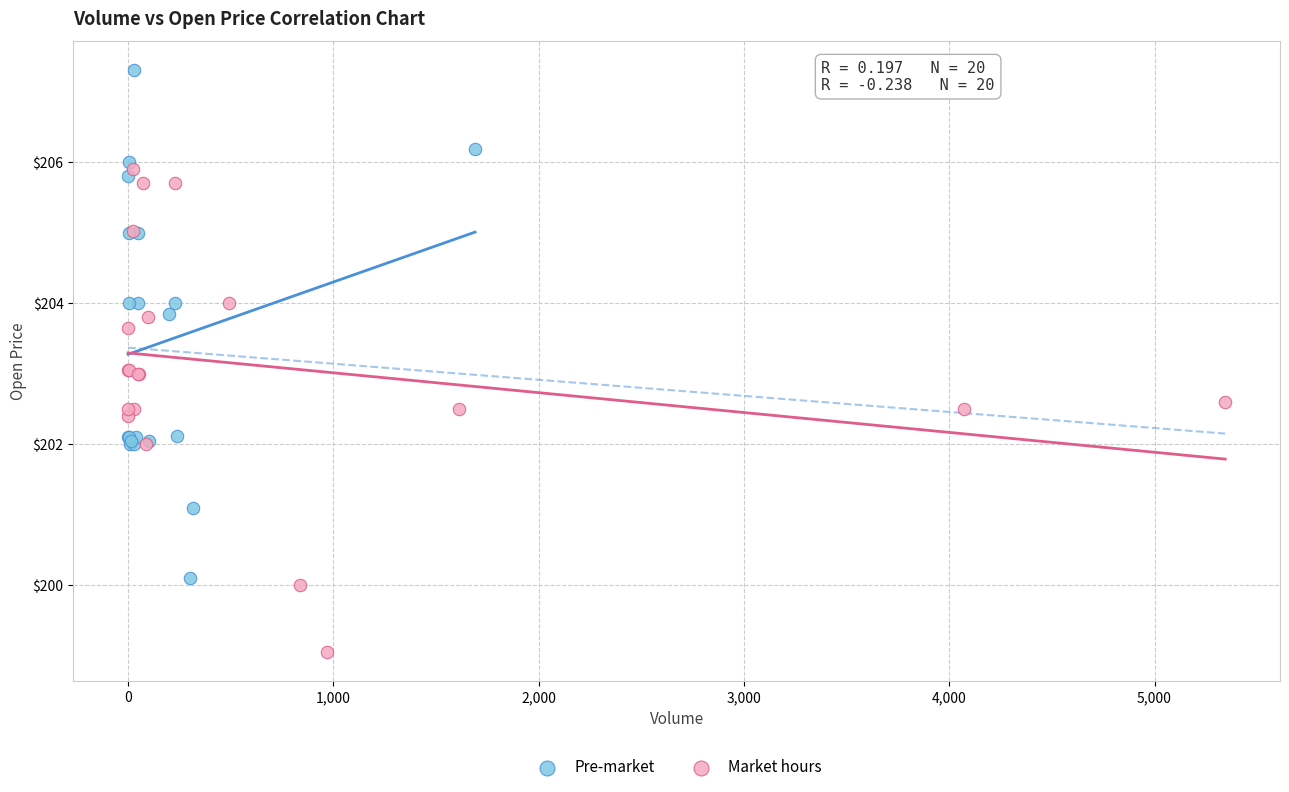

Which series contains the highest Y value?

Pre-market